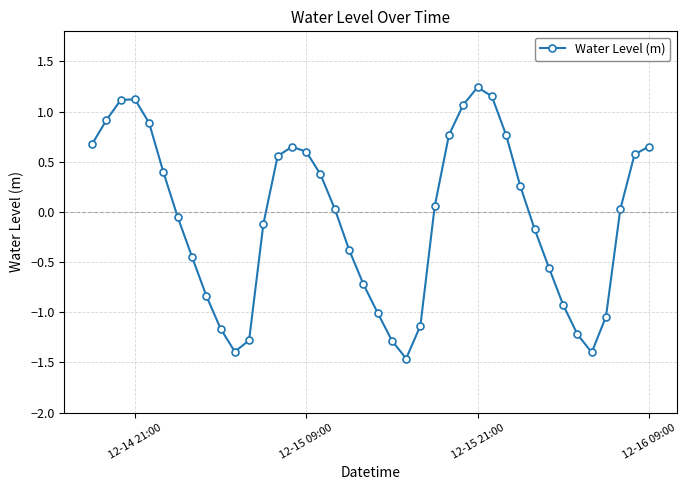

How many lines are shown in the chart?

1